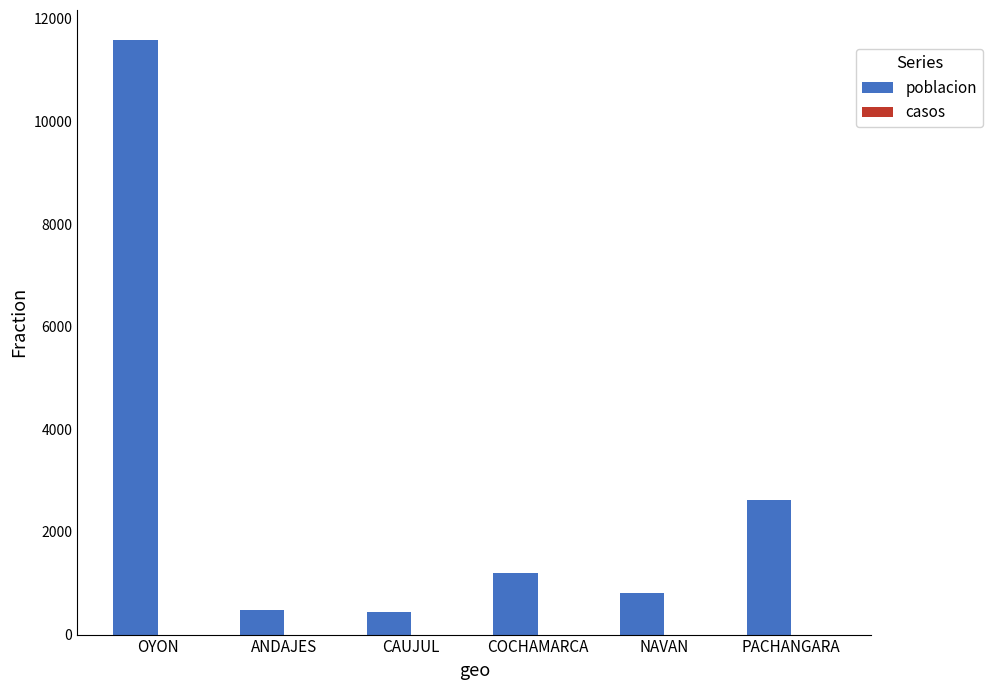

What is the value of the 6th bar from the left?

2622